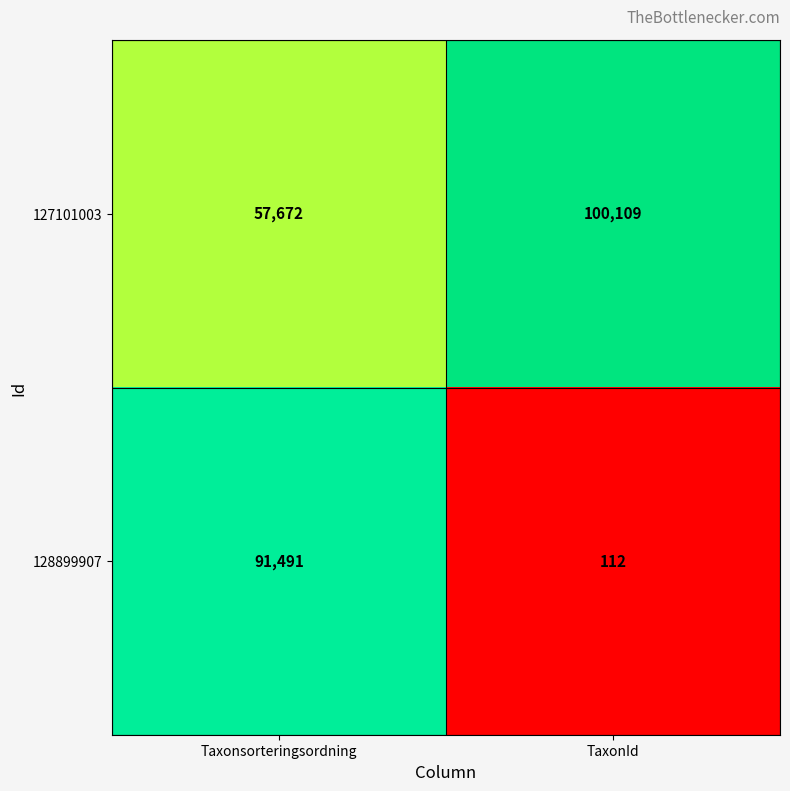

Where is 128899907 nearest to the value 45801?

TaxonId